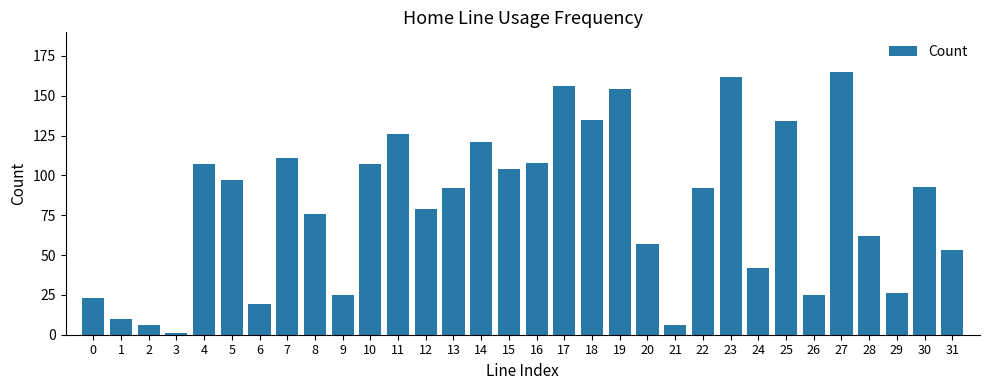

The chart shows a value of 6 at 2. True or false?

True